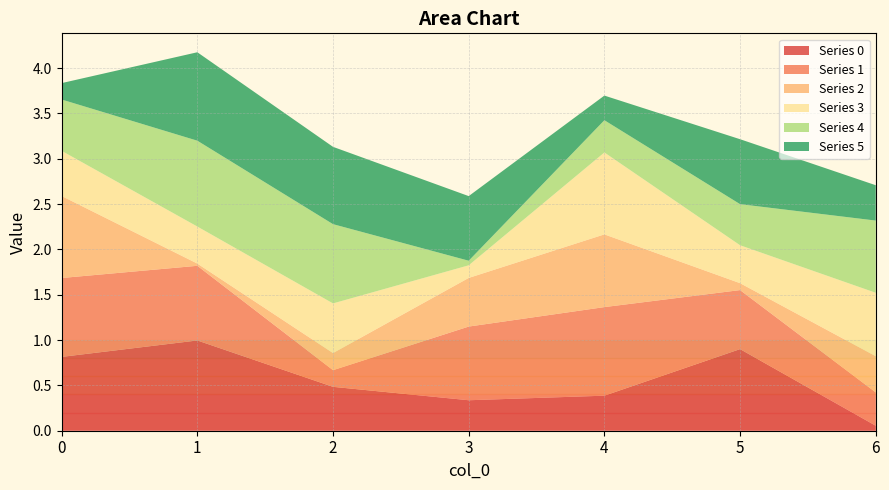

Reading right to left, what are all the values shown in this chart?

0: 6=0.1	5=0.9	4=0.4	3=0.3	2=0.5	1=1.0	0=0.8
1: 6=0.4	5=0.7	4=1.0	3=0.8	2=0.2	1=0.8	0=0.9
2: 6=0.4	5=0.1	4=0.8	3=0.5	2=0.2	1=0.0	0=0.9
3: 6=0.7	5=0.4	4=0.9	3=0.1	2=0.5	1=0.4	0=0.5
4: 6=0.8	5=0.5	4=0.4	3=0.1	2=0.9	1=0.9	0=0.6
5: 6=0.4	5=0.7	4=0.3	3=0.7	2=0.9	1=1.0	0=0.2